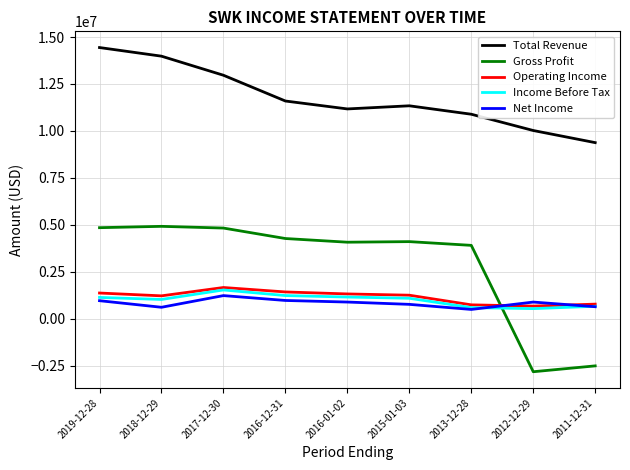

Is it true that Gross Profit equals -4994377 at 2012-12-29?

False